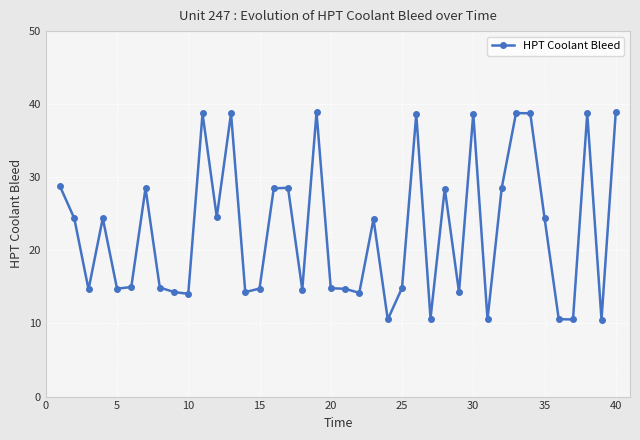

What is the value of the 30th point from the left?

38.7